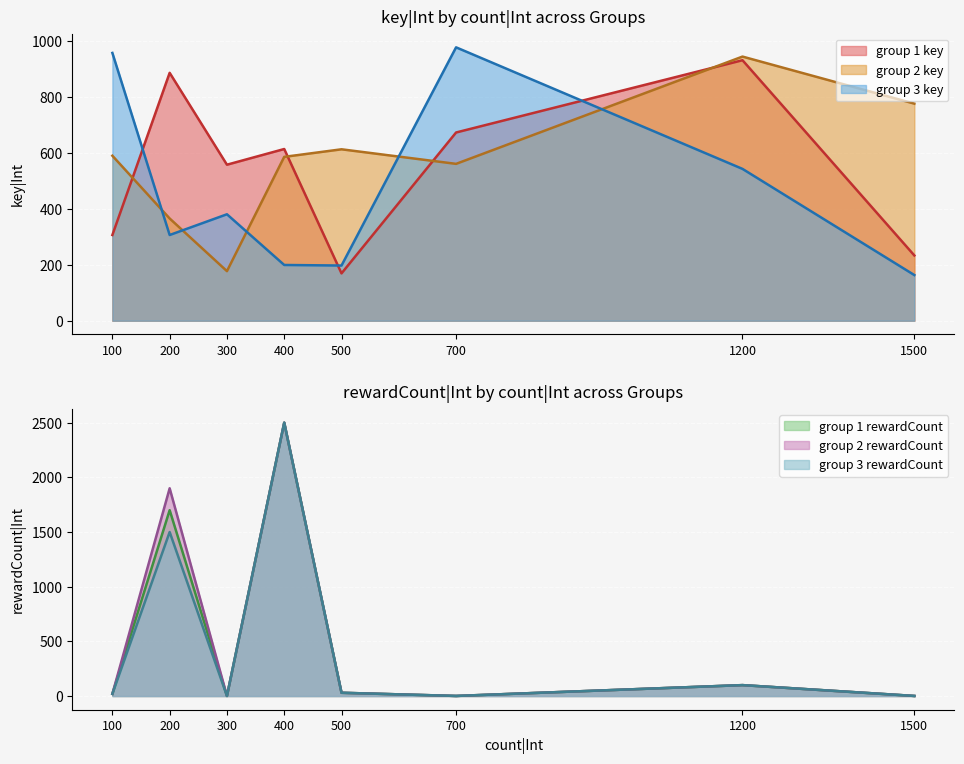

Between which two adjacent categories do key|Int and rewardCount|Int first intersect?

0 and 1